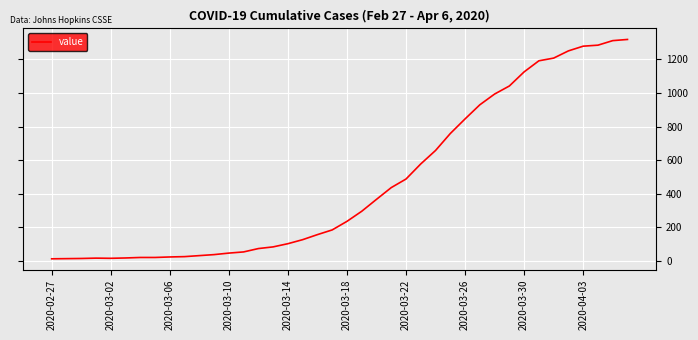

Does the chart have visible grid lines?

Yes